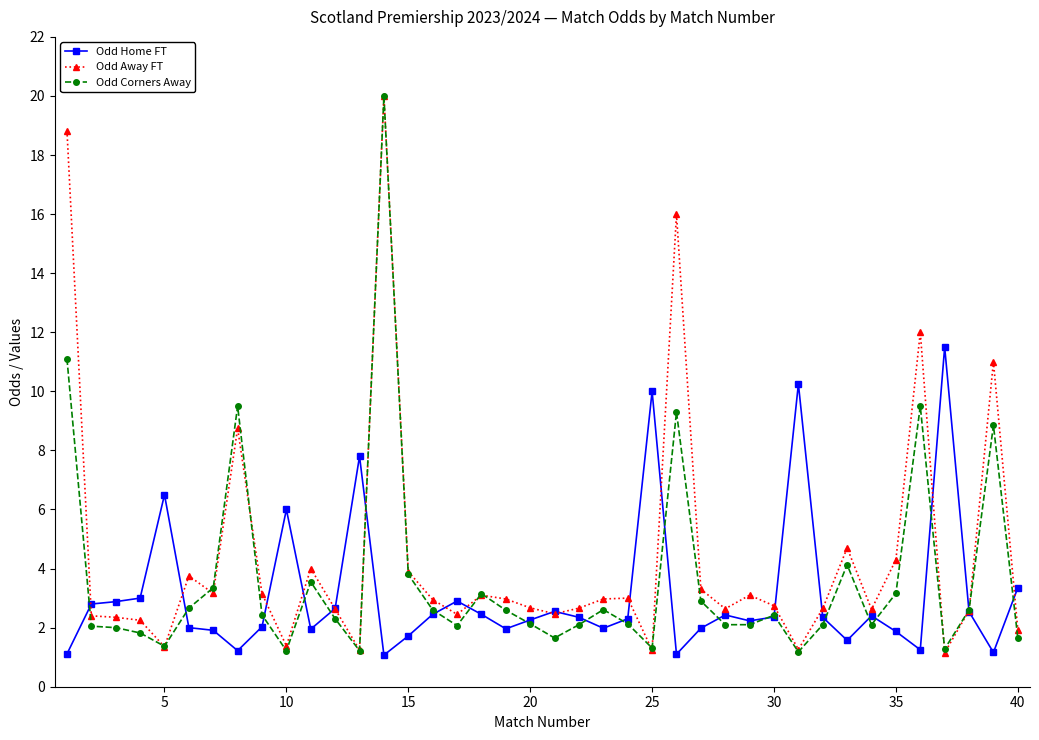

At how many categories does at least one series exceed 7?

10